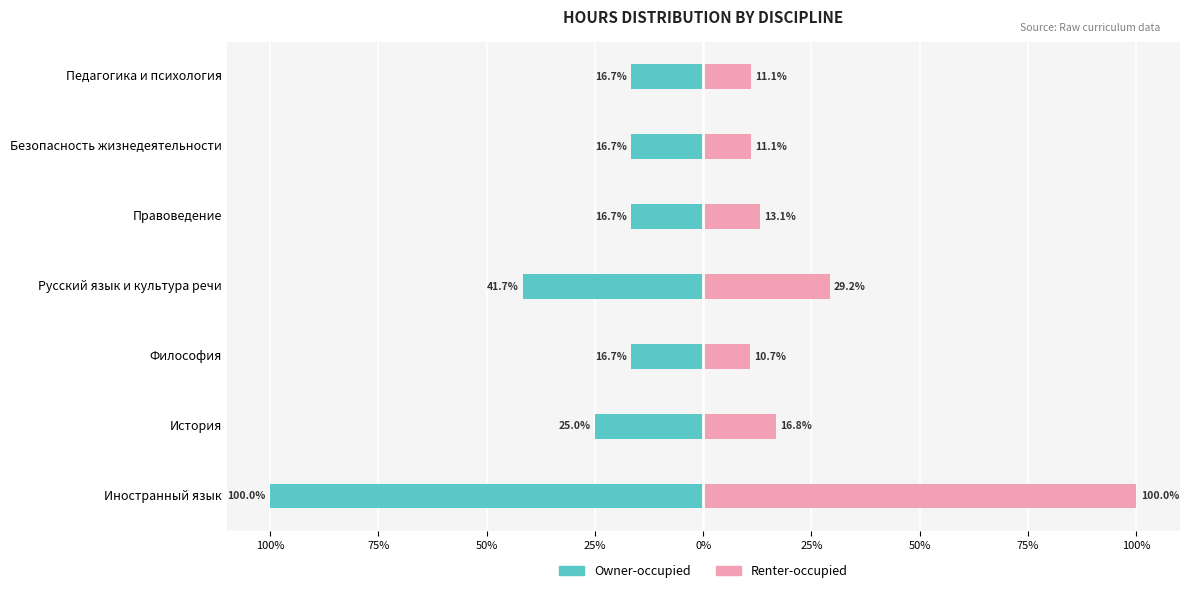

Which has a higher value, Безопасность жизнедеятельности or Правоведение?

Безопасность жизнедеятельности